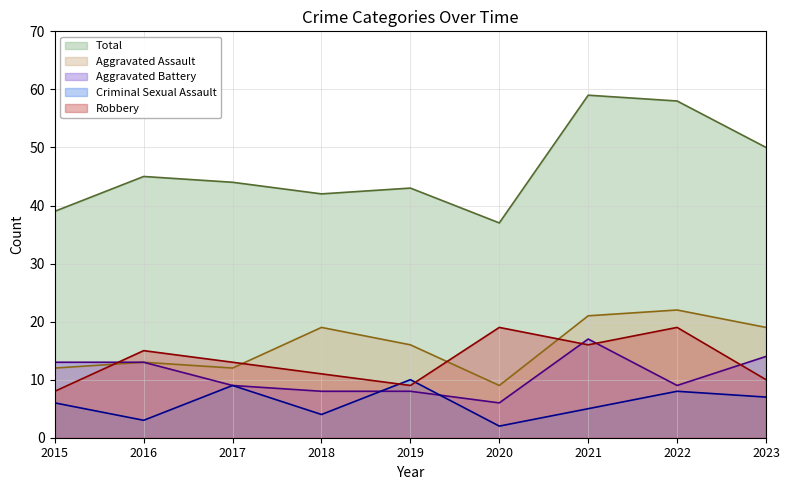

True or false: Aggravated Battery and Aggravated Assault cross at least once.

False